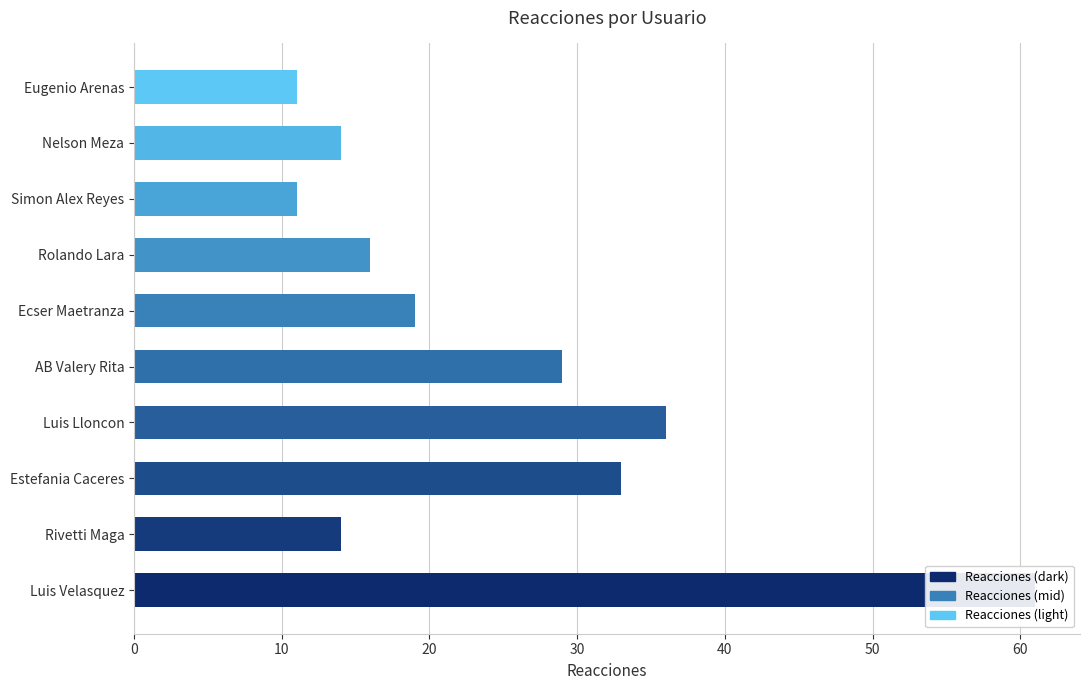

What is the change in value from Luis Lloncon to Rolando Lara?

-20